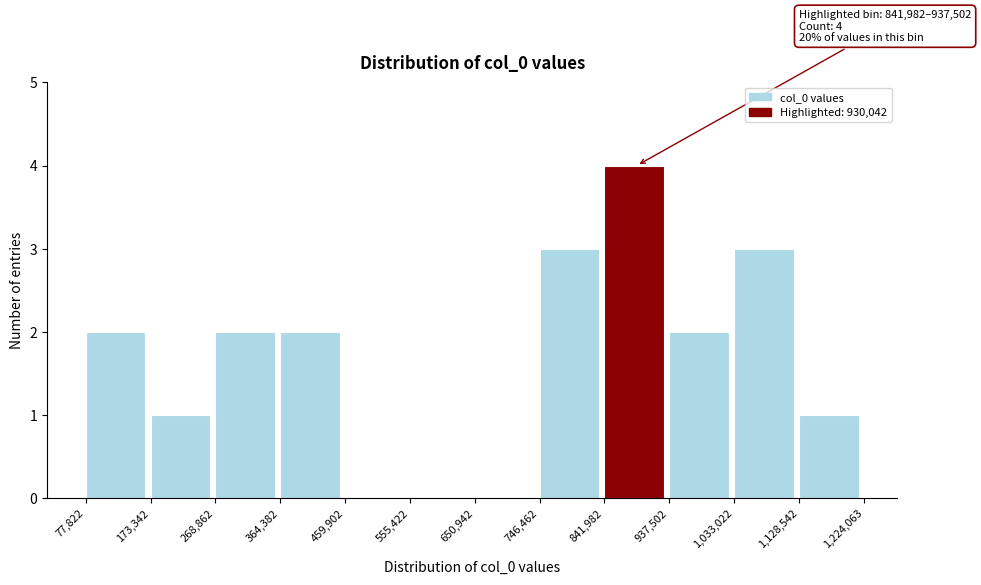

Which range on the x-axis has the tallest bar?

841,982 to 937,502